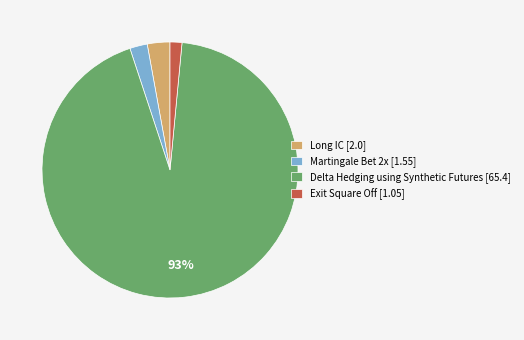

To the nearest percent, what percentage of the pie is Martingale Bet 2x [1.55]?

2%